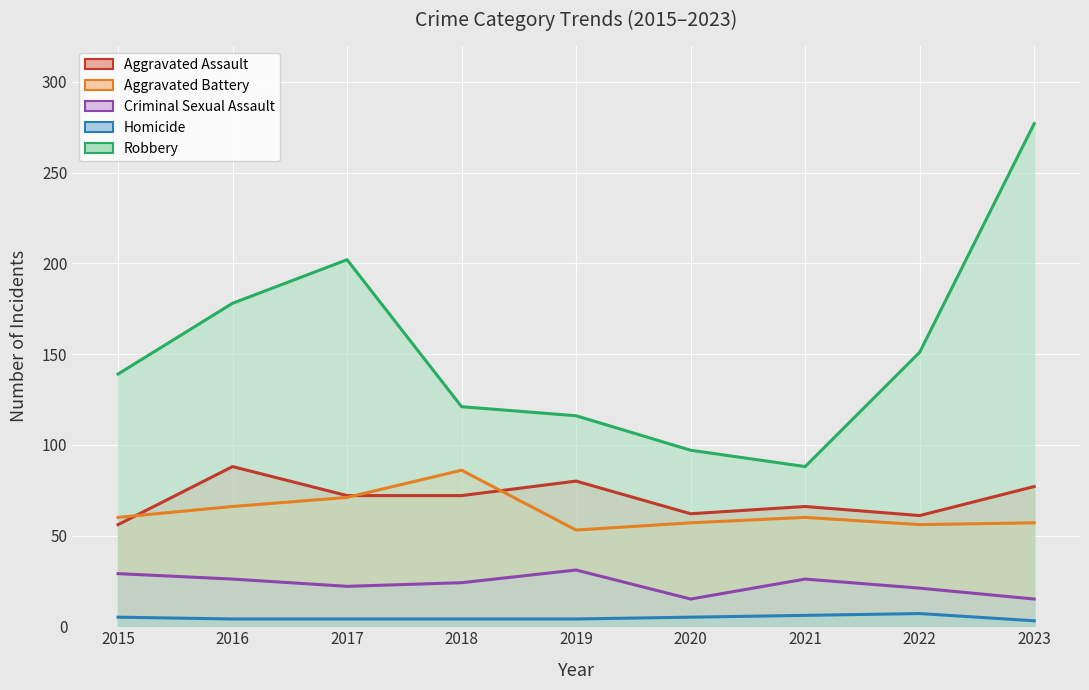

Where does the Robbery series first go above 139?

2016